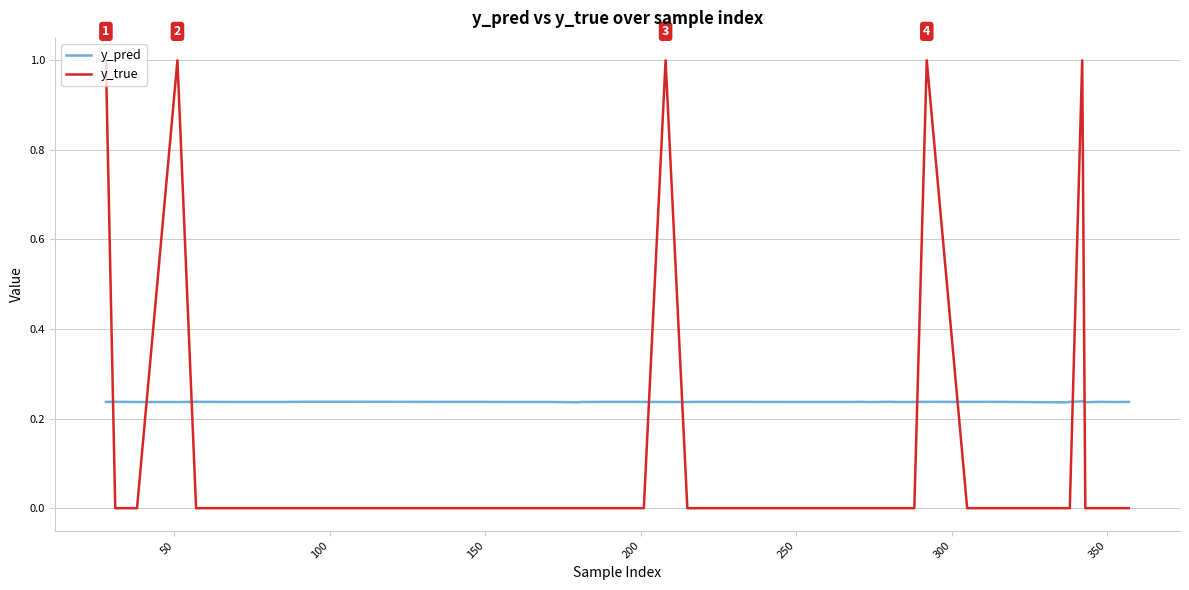

At how many categories does at least one series exceed 0?

40